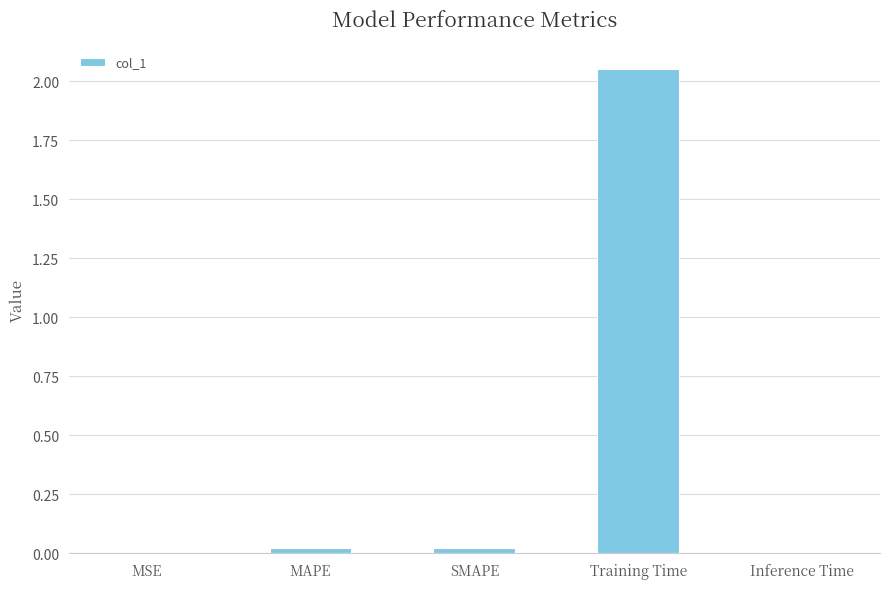

Are the bars grouped side by side (vs. stacked)?

No